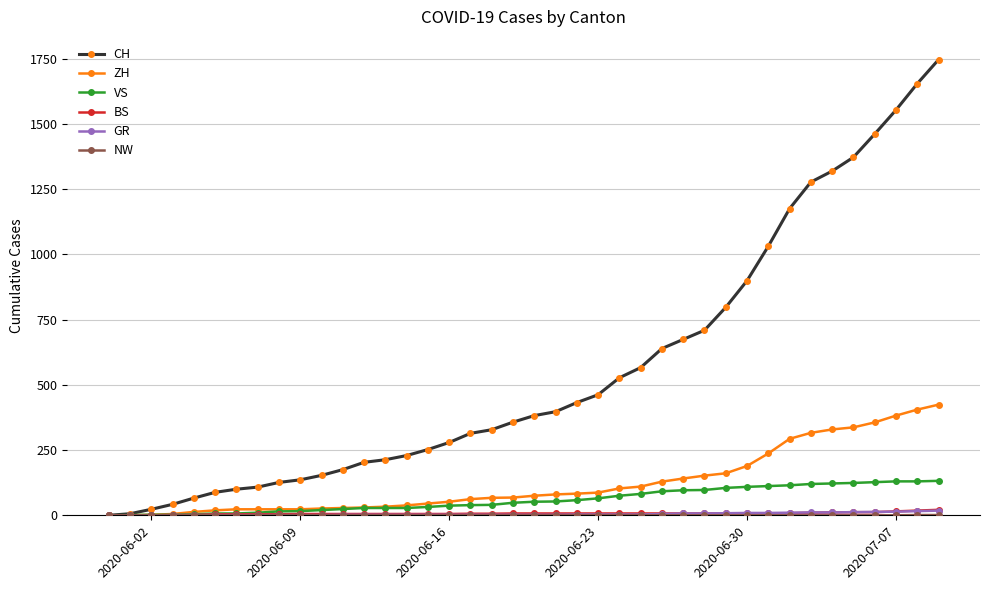

Which series has the largest range (max minus min)?

CH